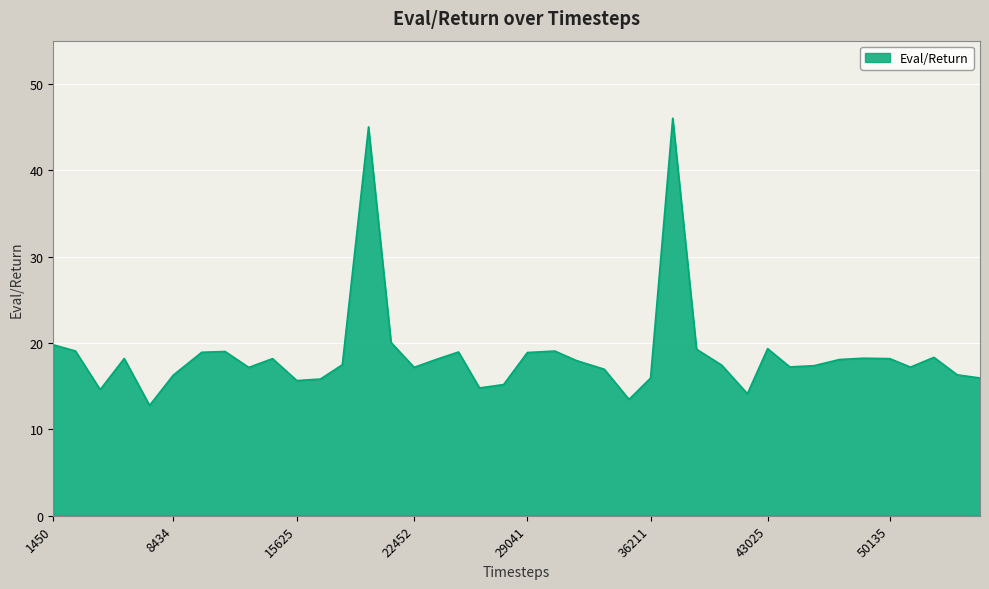

What is the smallest value displayed?

12.8